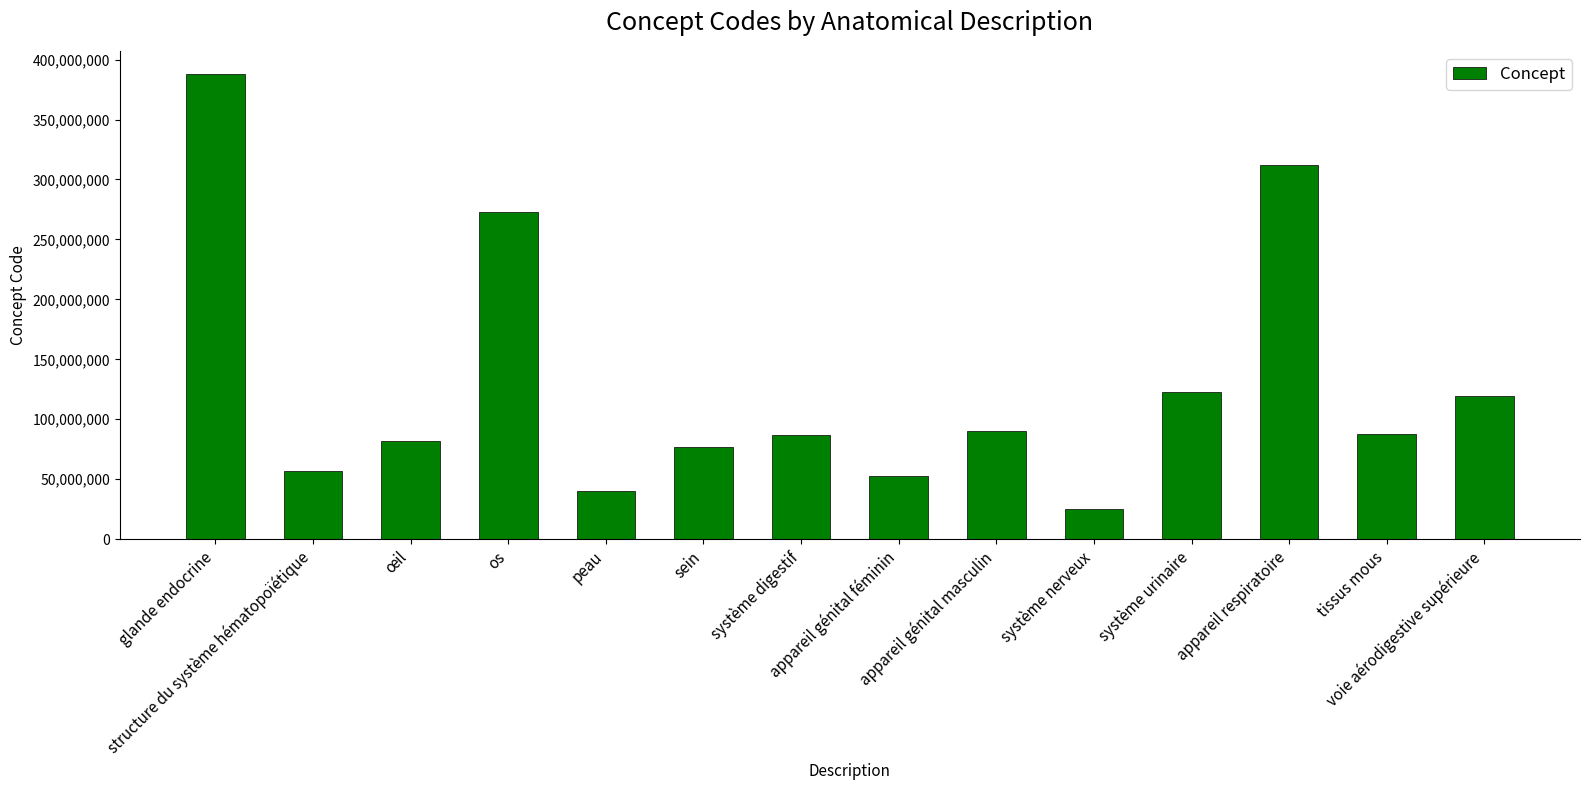

What is the difference between the maximum and minimum values?

362823004